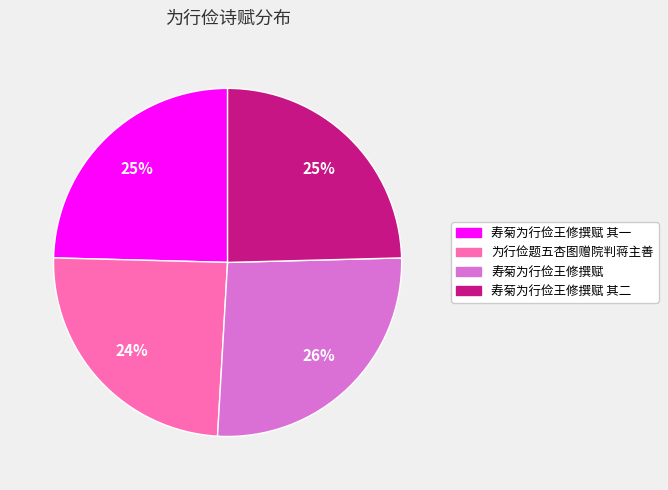

The 为行俭题五杏图赠院判蒋主善 slice represents 32% of the pie. True or false?

False